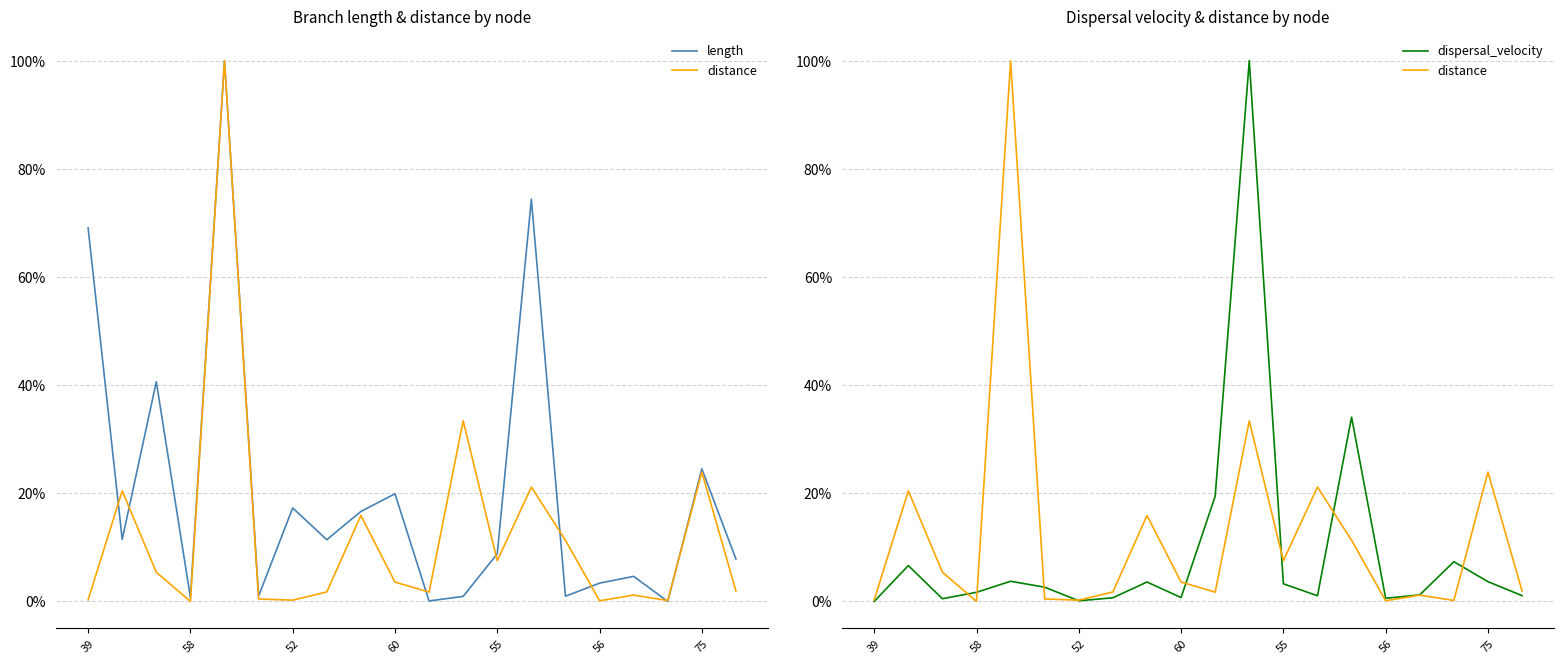

The length series shows 0.1 at 19. True or false?

False